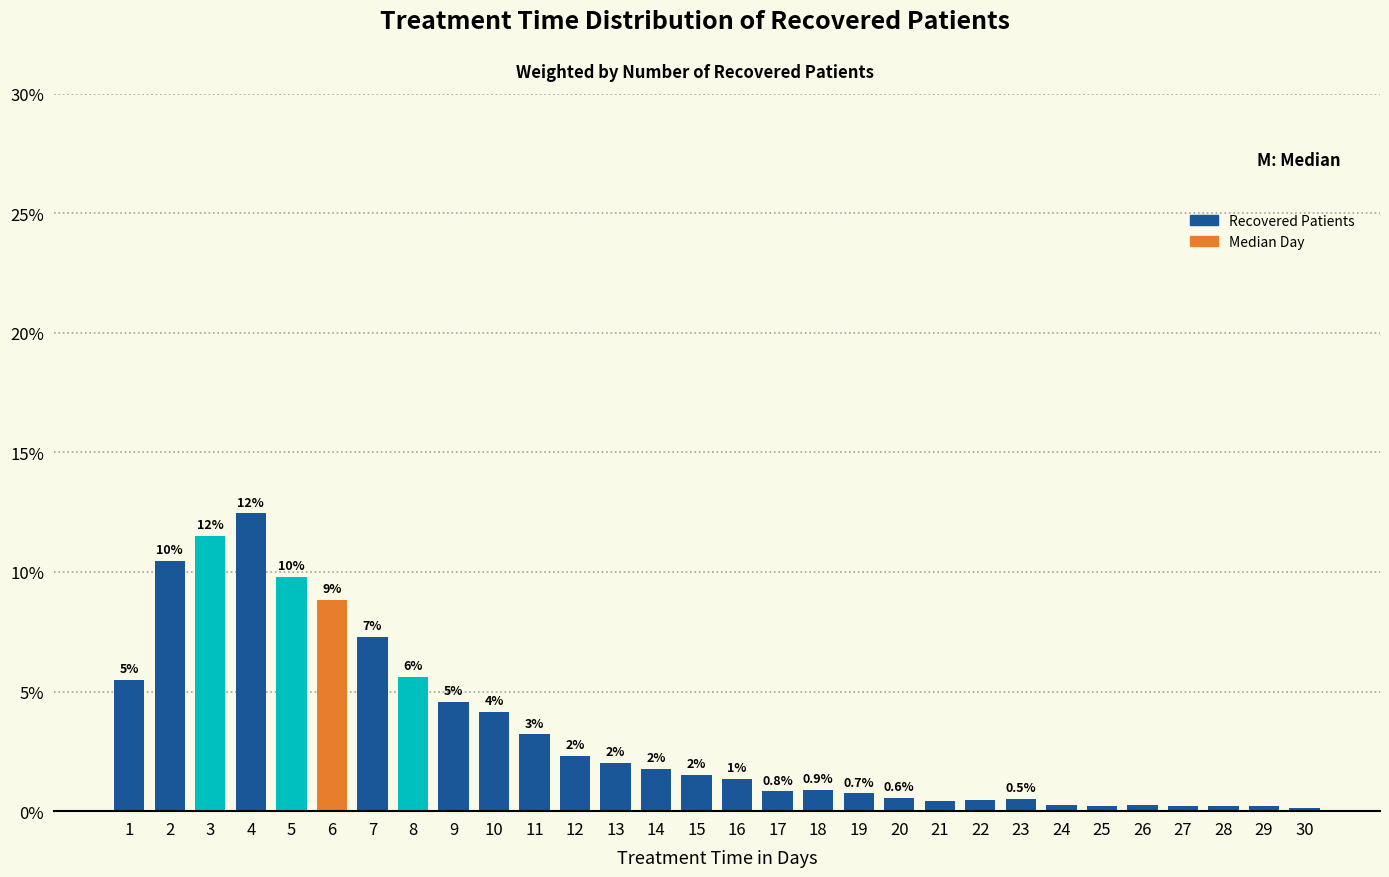

Does the chart contain any negative values?

No